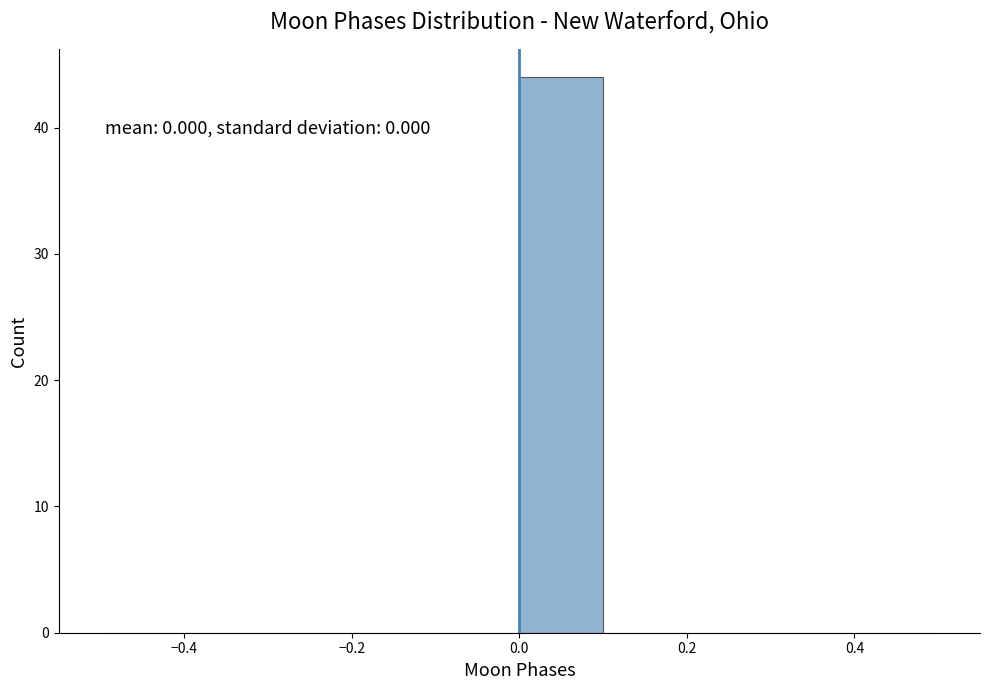

Which range on the x-axis has the tallest bar?

0.0 to 0.1